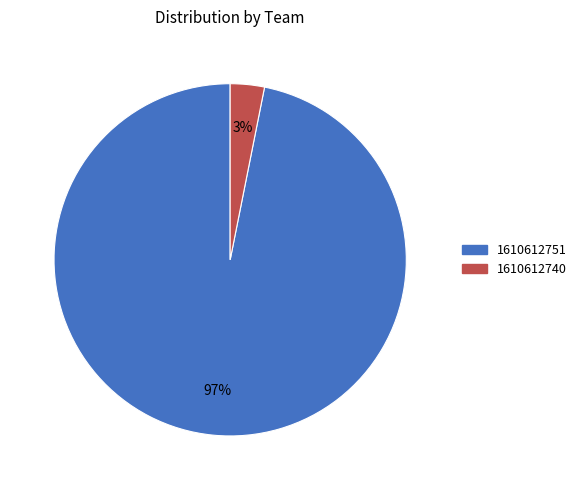

Is the sum of 1610612740 and 1610612751 greater than half?

Yes